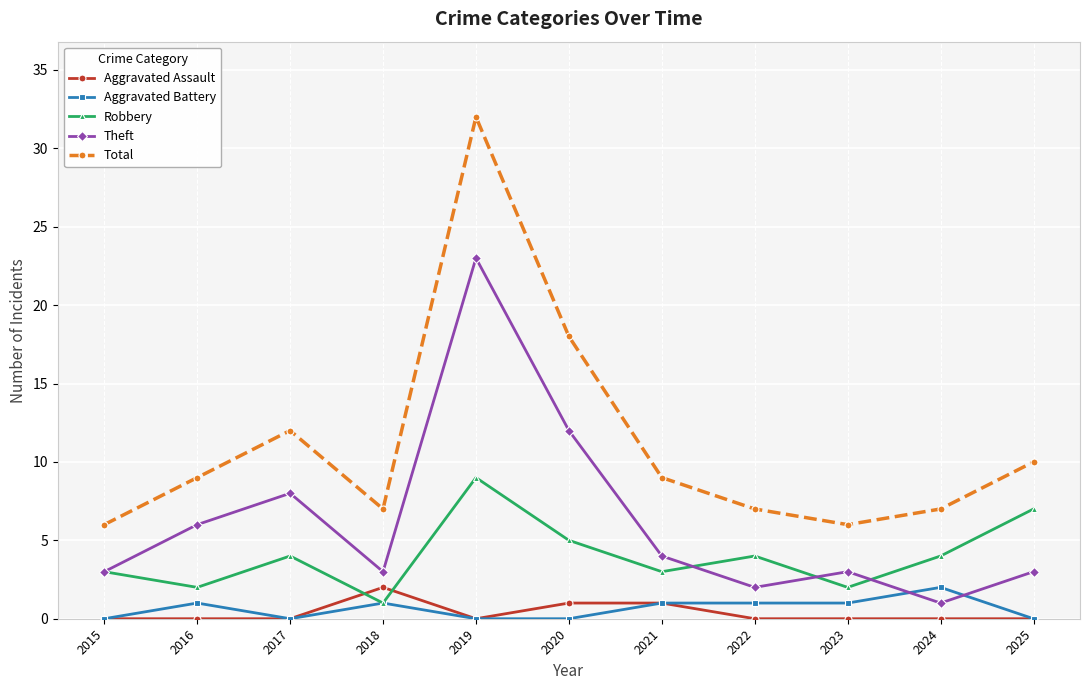

In Theft, how many points are lower than both neighbors (excluding endpoints)?

3